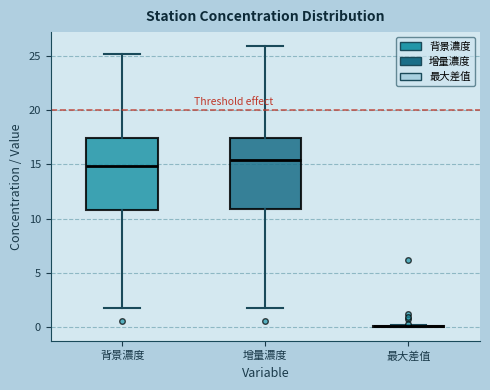

Reading left to right, read every box against the y-axis: the position of its median line, the range the box covers, and the ends of its whiskers. The values are not printed on the chart, so give them approximately, as read against the axis.

背景濃度: median 15.0, box 11.0 to 17.5, whiskers 1.5 to 25.0
增量濃度: median 15.5, box 11.0 to 17.5, whiskers 1.5 to 26.0
最大差值: box collapsed to a line at 0.0, whiskers 0.0 to 0.0